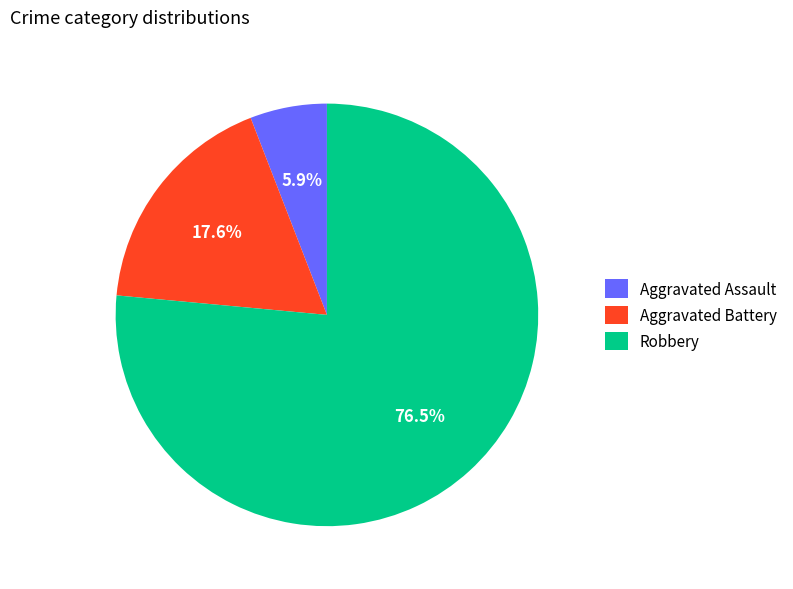

Which has a higher value, Robbery or Aggravated Assault?

Robbery